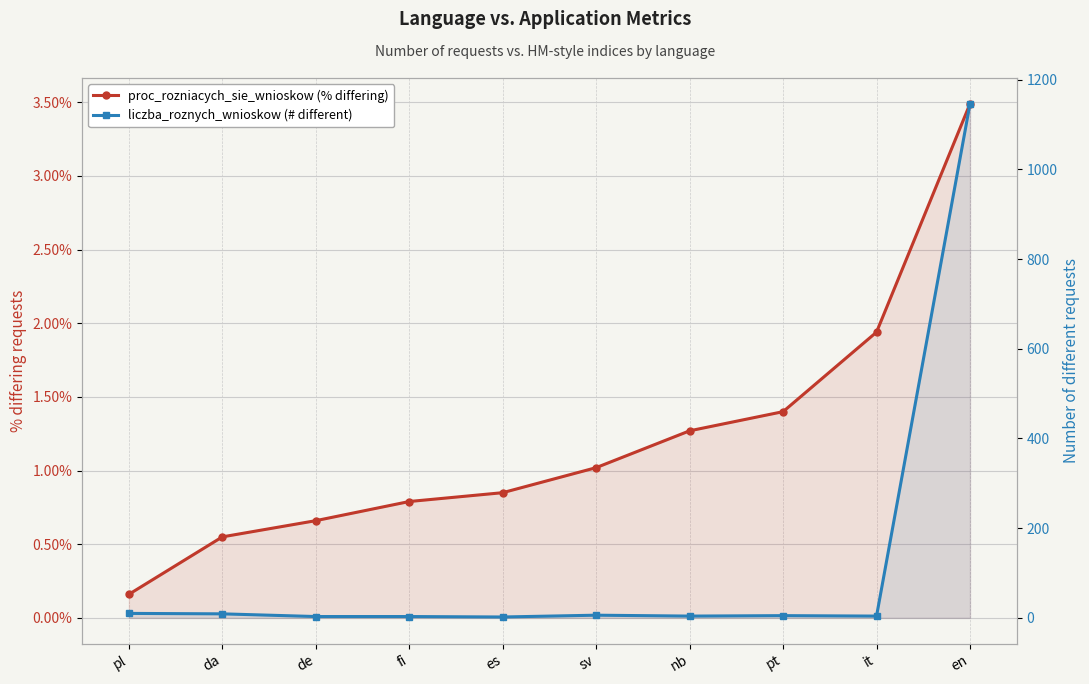

Rank the categories by liczba_roznych_wnioskow (# different) value from highest to lowest.

en, pl, da, sv, pt, nb, it, de, fi, es